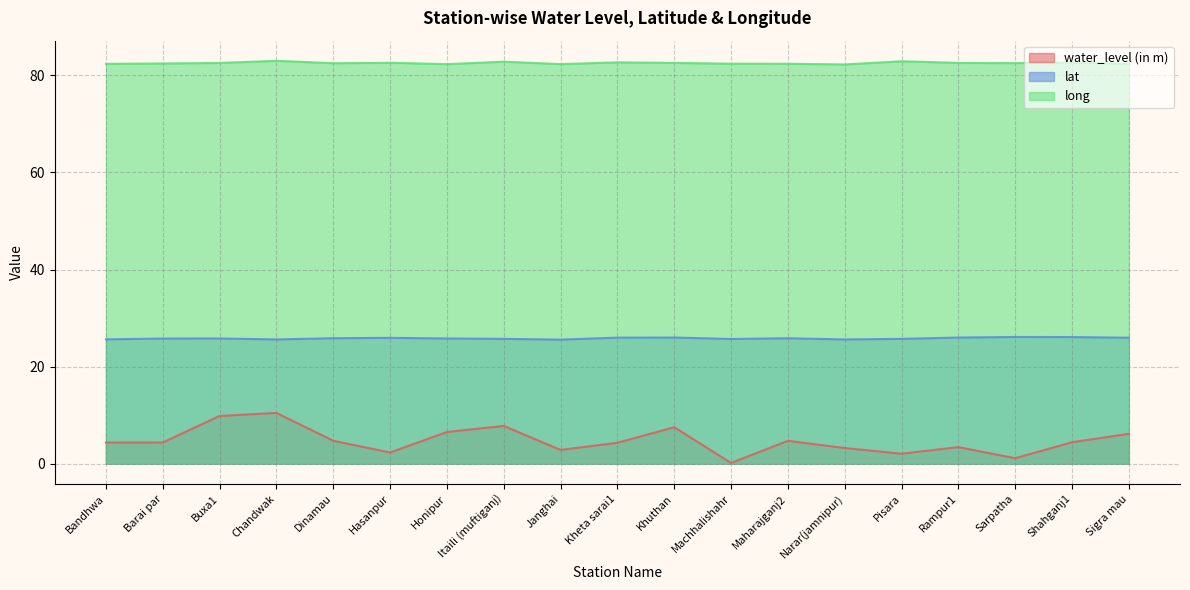

Read the long value at Rampur1.

82.6